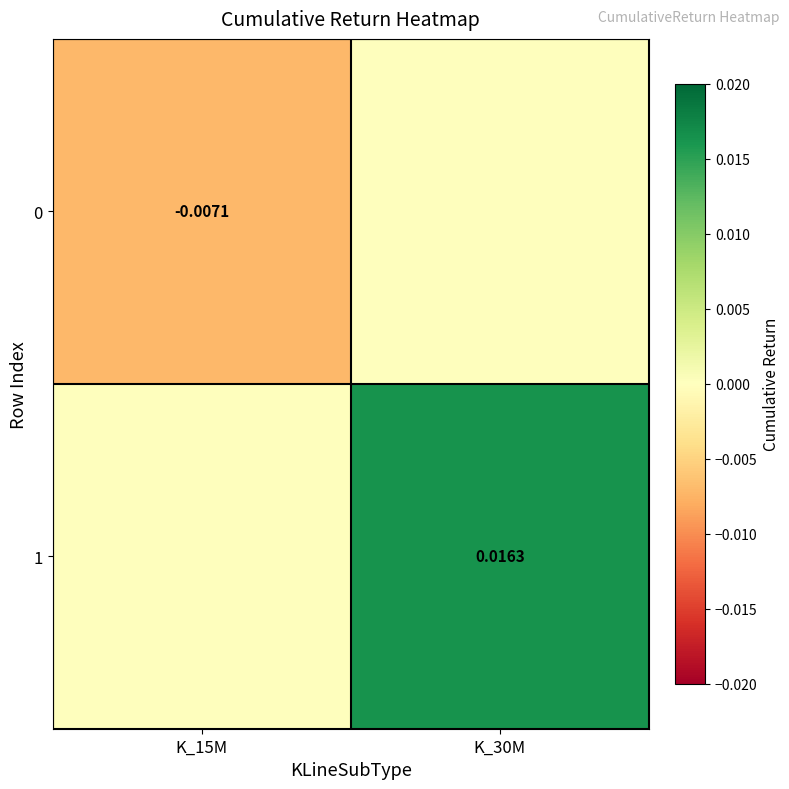

Is the value of 0 at K_15M greater than the value of 1 at K_30M?

No